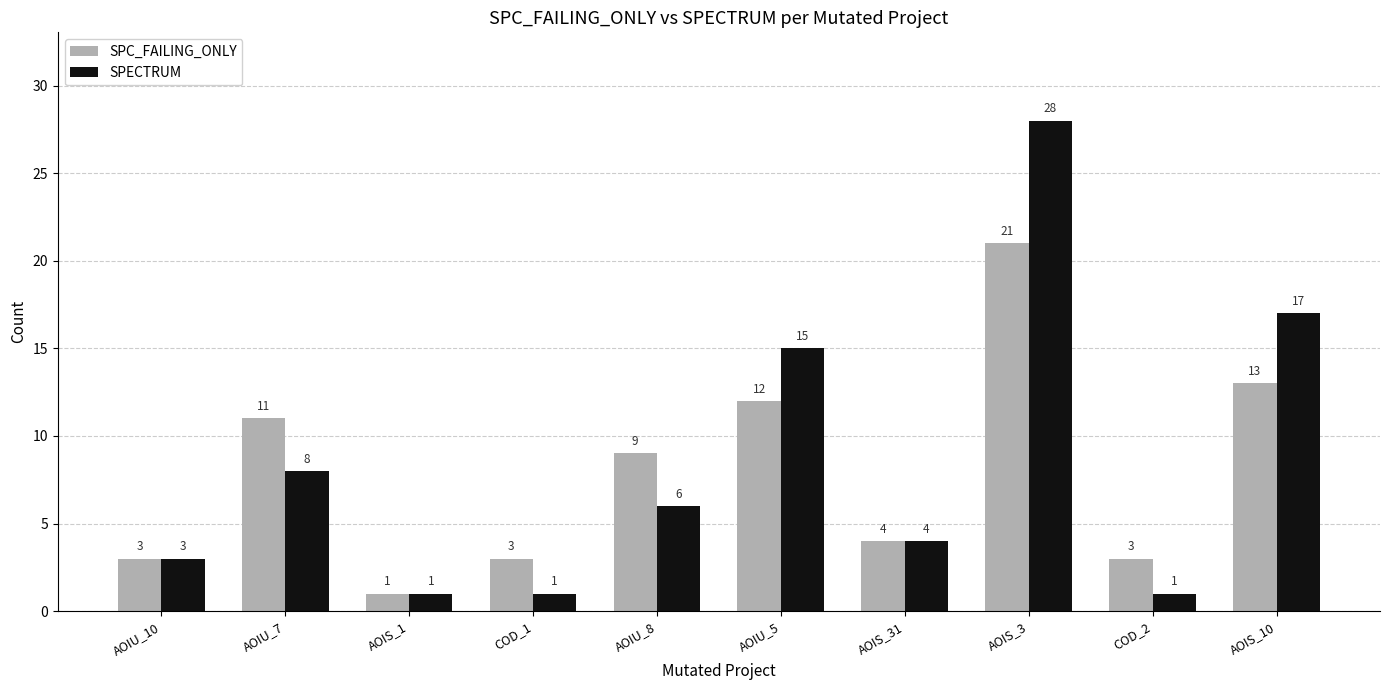

Which category has the lowest value in the SPC_FAILING_ONLY series?

AOIS_1